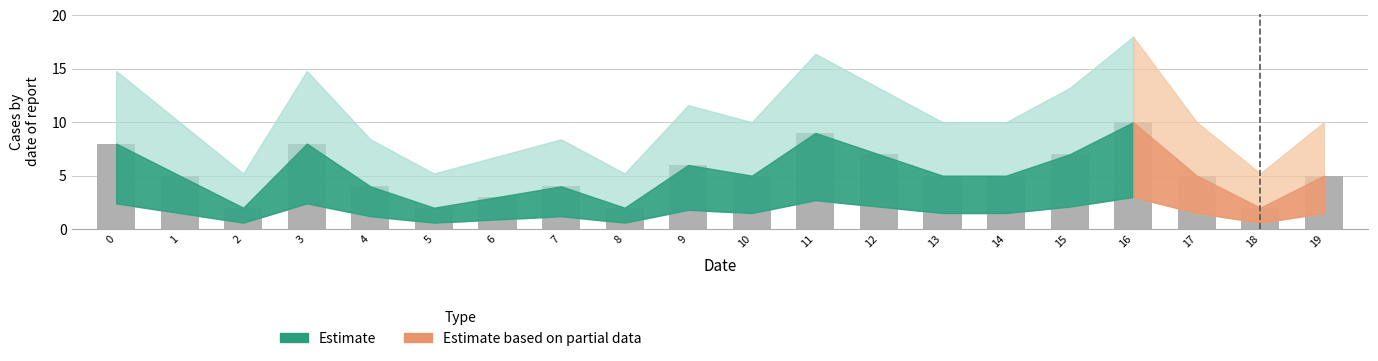

Reading left to right, what are all the values shown in this chart?

8	5	2	8	4	2	3	4	2	6	5	9	7	5	5	7	10	5	2	5